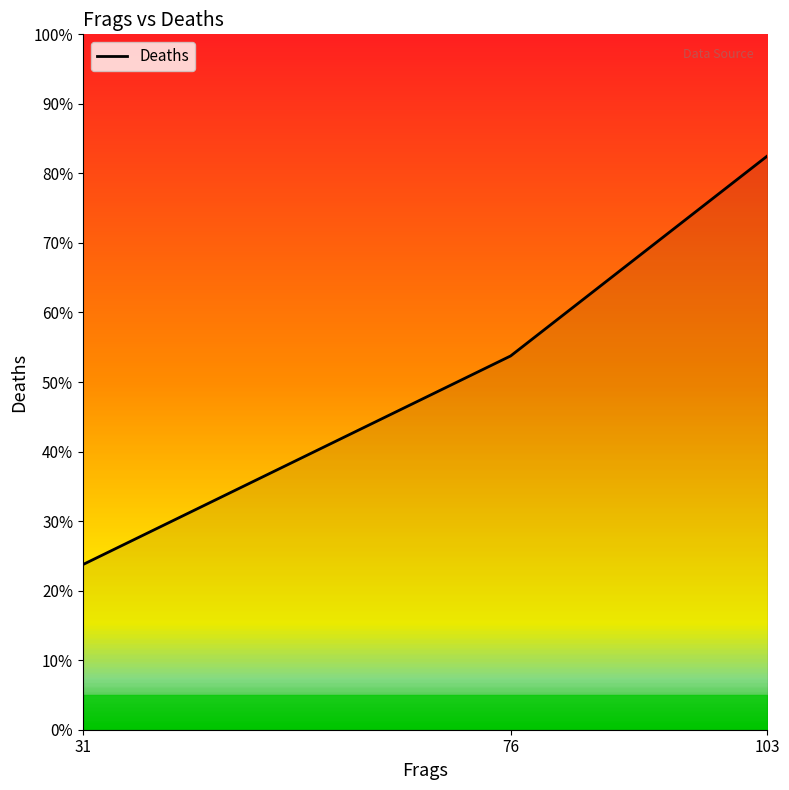

Does the chart display data point markers on the line(s)?

No